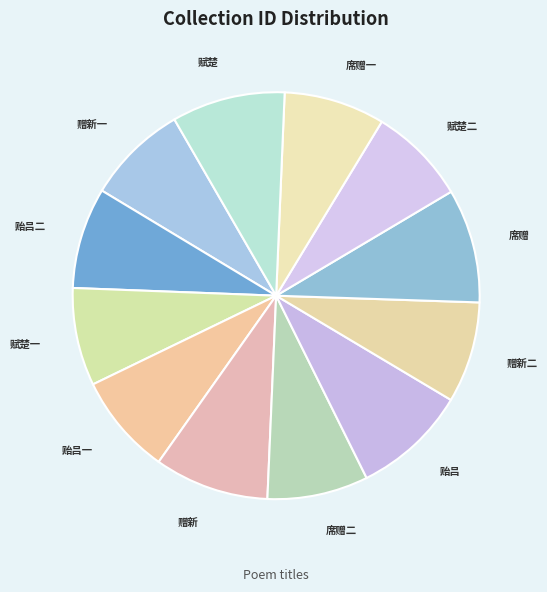

How many segments does this pie chart have?

12